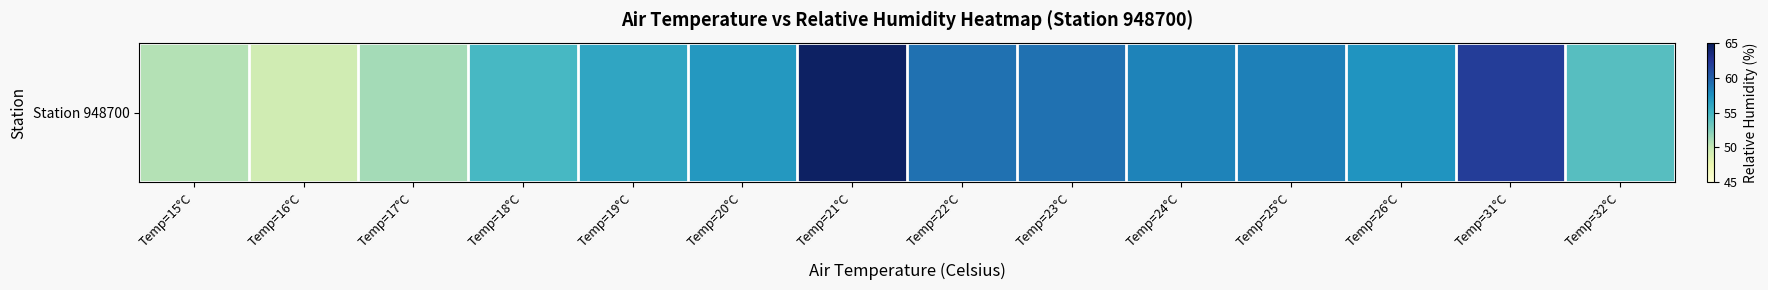

How many categories are shown in the chart?

14